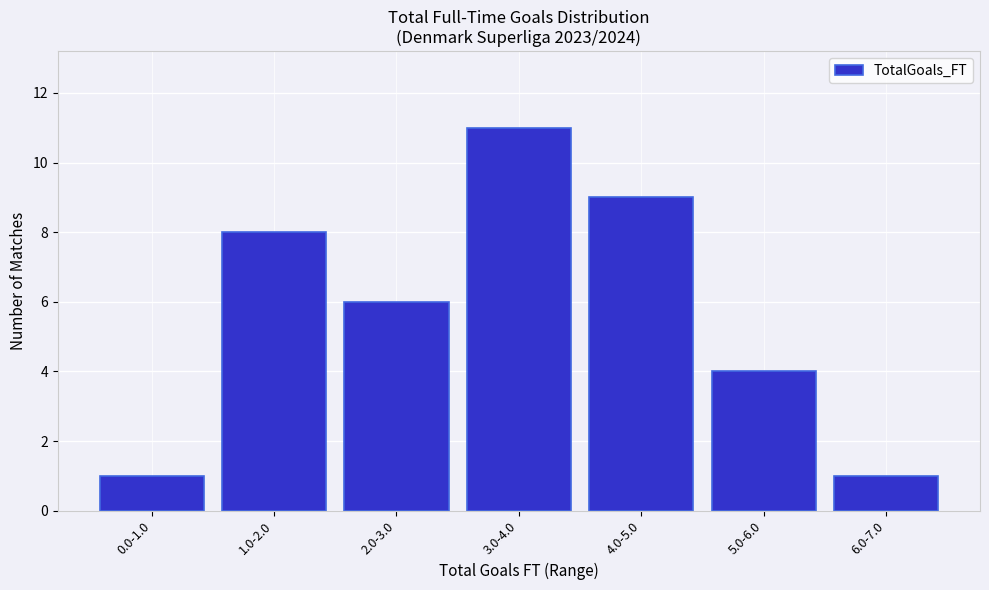

Reading left to right, transcribe all the data shown in this chart.

0.0-1.0=1	1.0-2.0=8	2.0-3.0=6	3.0-4.0=11	4.0-5.0=9	5.0-6.0=4	6.0-7.0=1